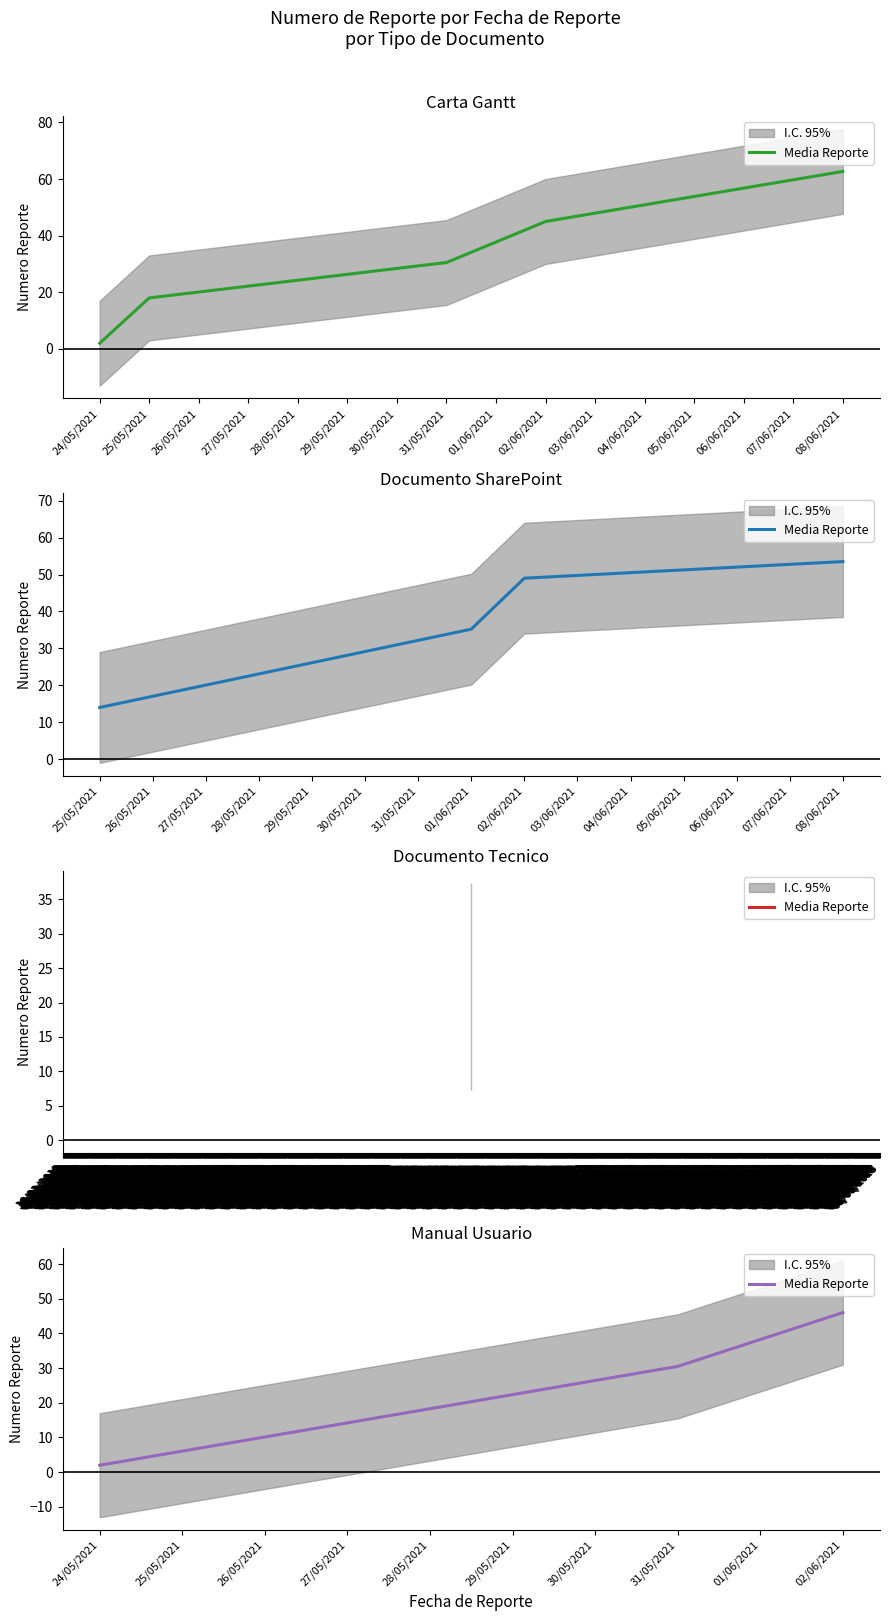

What is the label of the 3rd point from the right?

24/05/2021